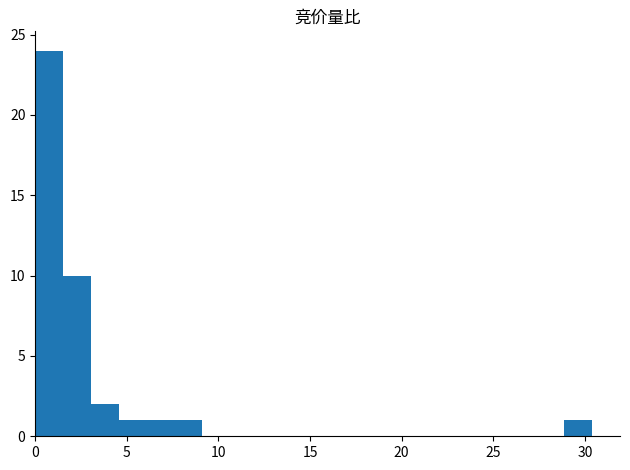

Around what value on the x-axis is the tallest bar? Give the approximate position of its centre, as read against the axis.

1.0